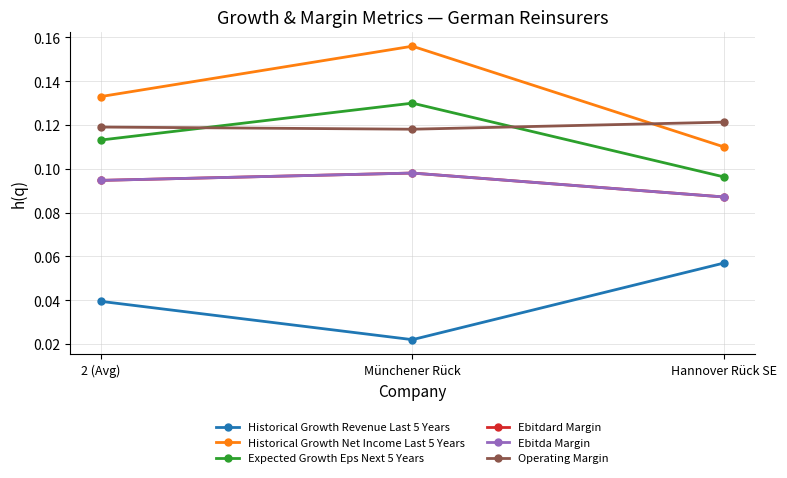

Is this an area chart (filled region under the line)?

No